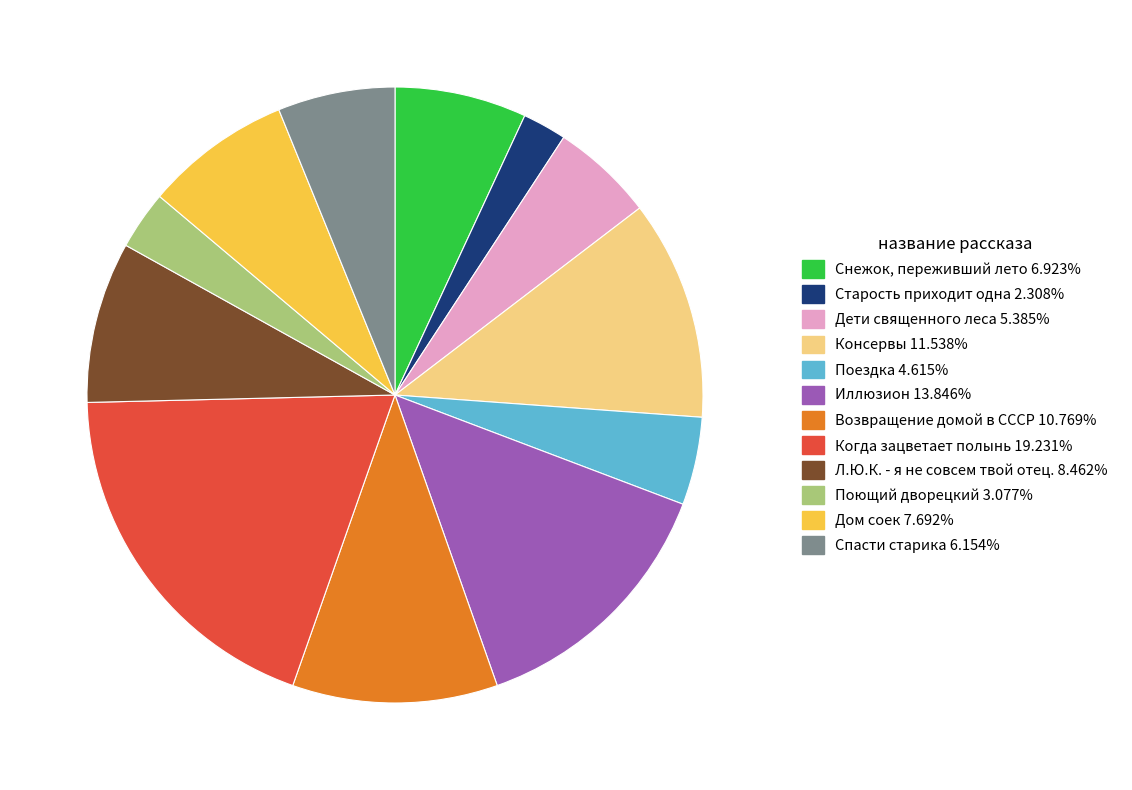

Which category has the smallest portion of the pie?

Старость приходит одна